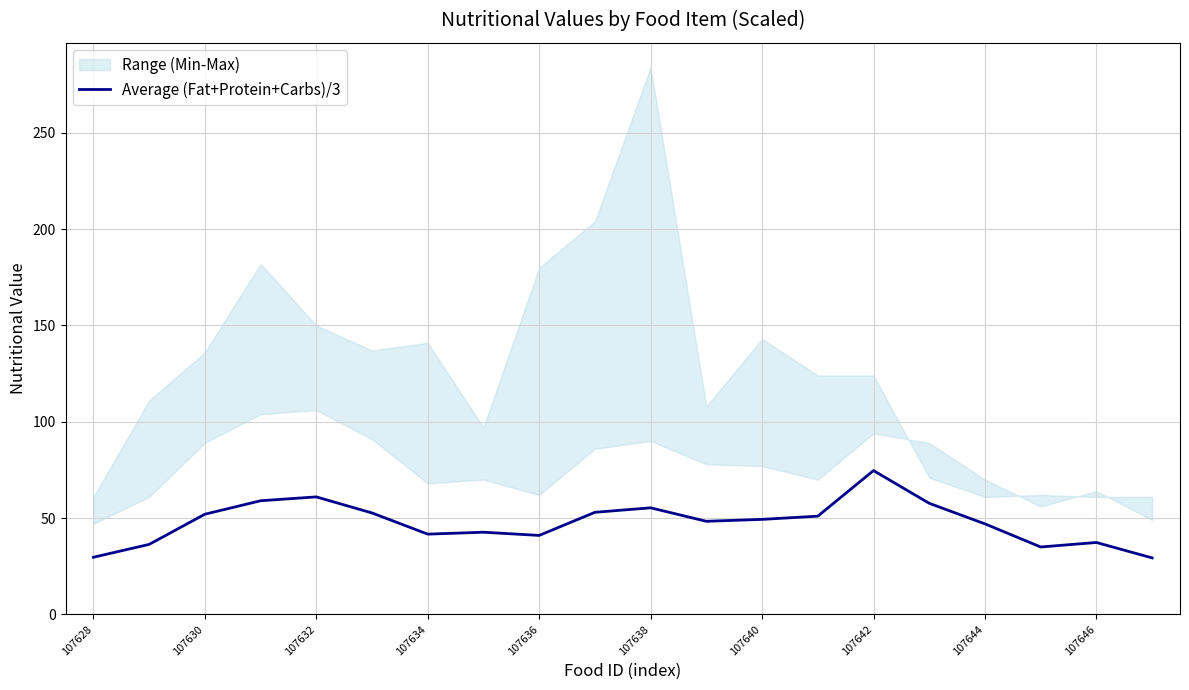

What is the difference between the second highest and second lowest values?

31.3